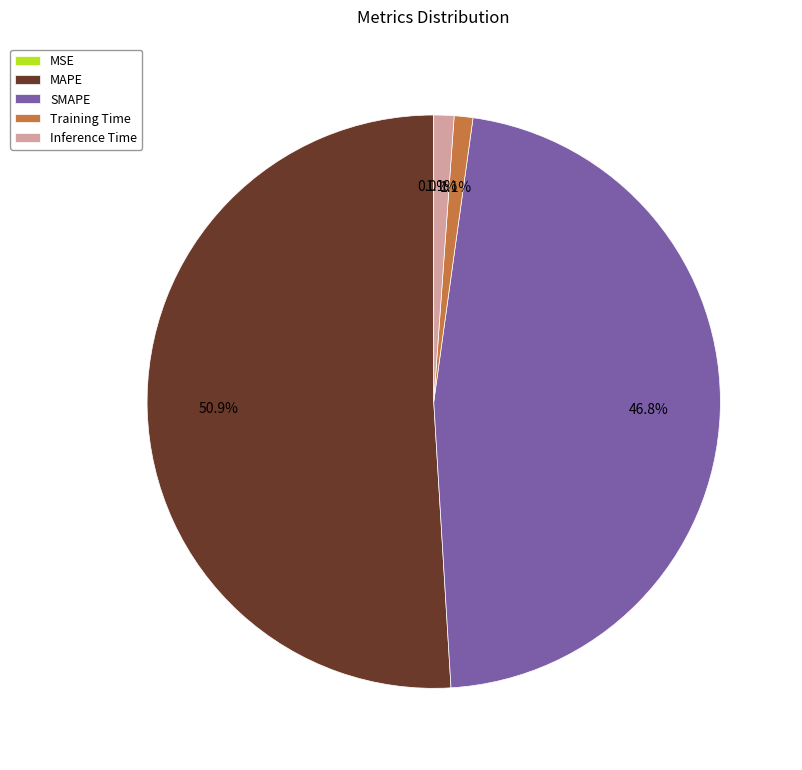

To the nearest percent, what percentage of the pie is Inference Time?

1%